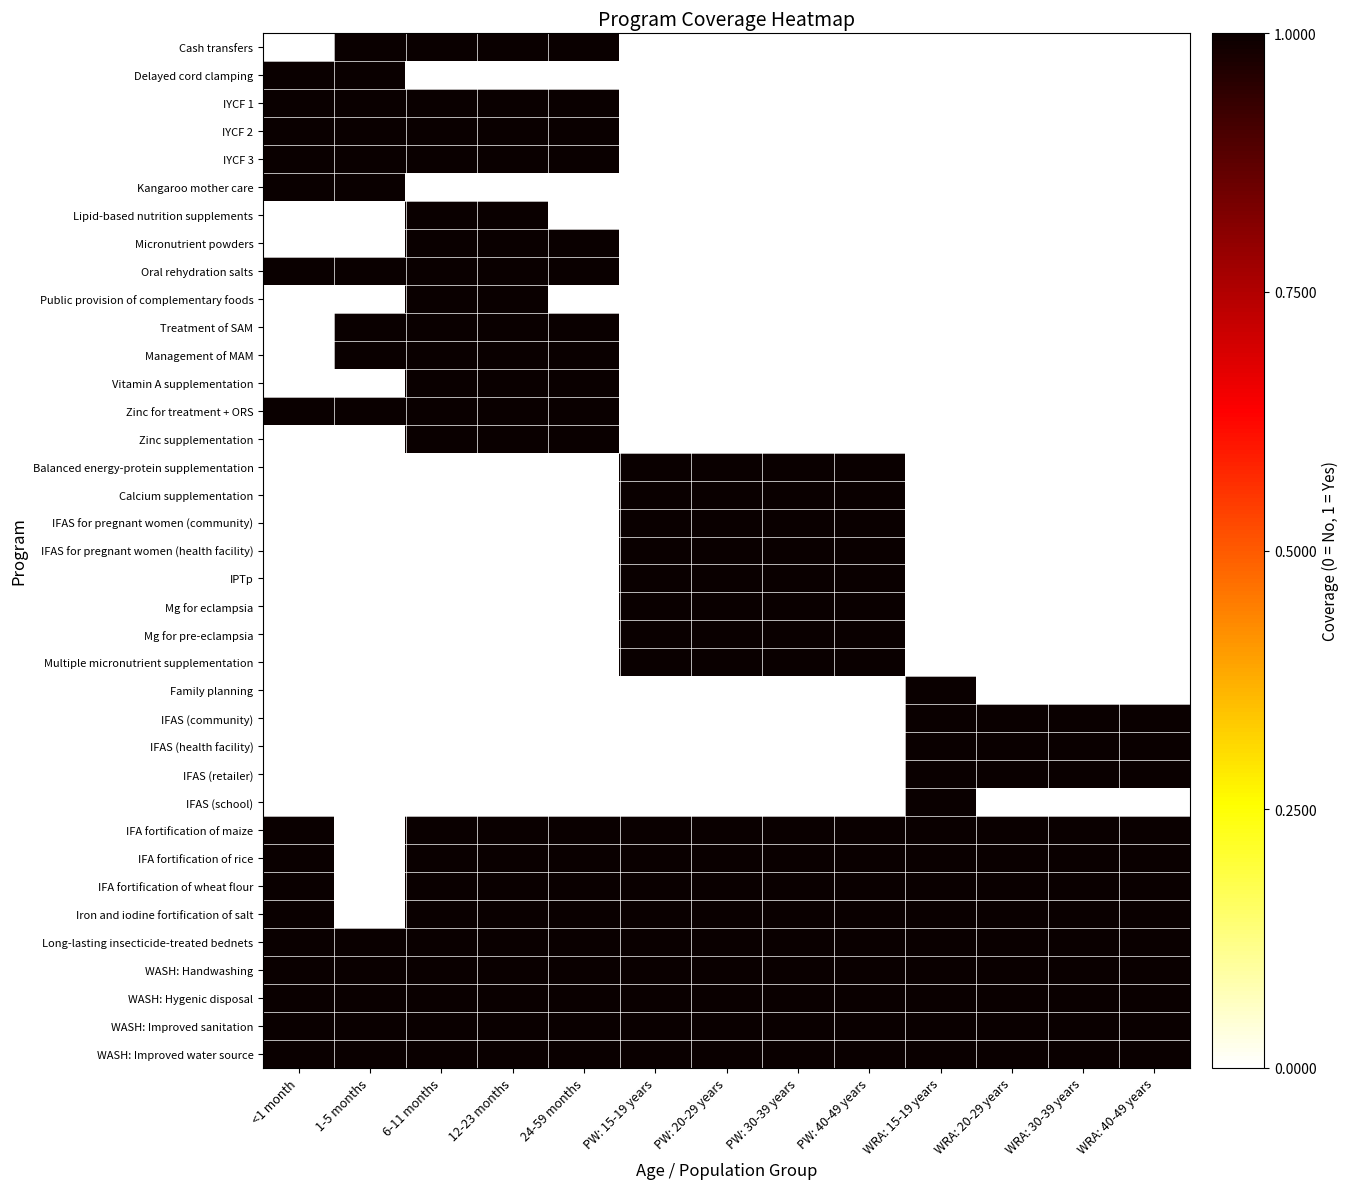

Rank the series at PW: 20-29 years from lowest to highest value.

Cash transfers, Delayed cord clamping, IYCF 1, IYCF 2, IYCF 3, Kangaroo mother care, Lipid-based nutrition supplements, Micronutrient powders, Oral rehydration salts, Public provision of complementary foods, Treatment of SAM, Management of MAM, Vitamin A supplementation, Zinc for treatment + ORS, Zinc supplementation, Family planning, IFAS (community), IFAS (health facility), IFAS (retailer), IFAS (school), Balanced energy-protein supplementation, Calcium supplementation, IFAS for pregnant women (community), IFAS for pregnant women (health facility), IPTp, Mg for eclampsia, Mg for pre-eclampsia, Multiple micronutrient supplementation, IFA fortification of maize, IFA fortification of rice, IFA fortification of wheat flour, Iron and iodine fortification of salt, Long-lasting insecticide-treated bednets, WASH: Handwashing, WASH: Hygenic disposal, WASH: Improved sanitation, WASH: Improved water source